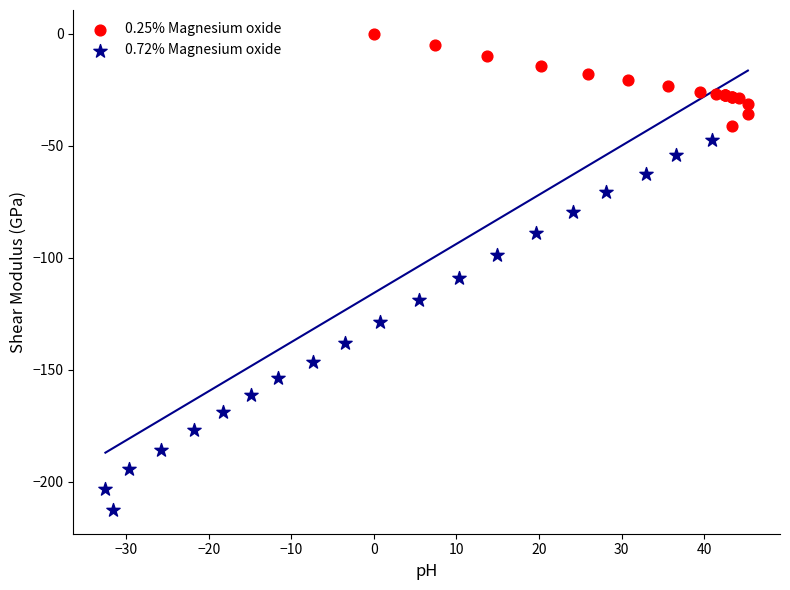

What are all the series names shown in the legend?

0.25% Magnesium oxide, 0.72% Magnesium oxide